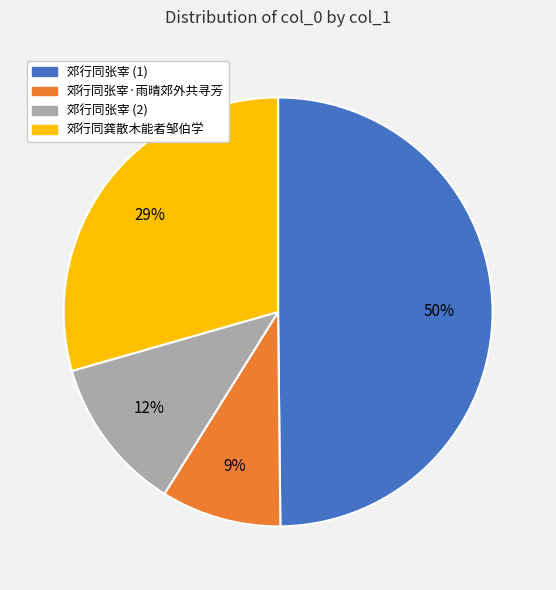

Which slice is the smallest?

郊行同张宰·雨晴郊外共寻芳